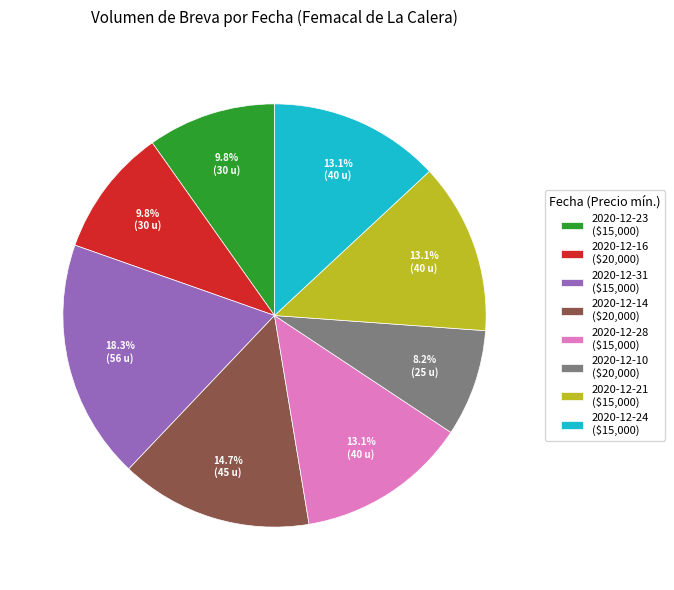

To the nearest percent, what portion does 2020-12-23 represent?

10%